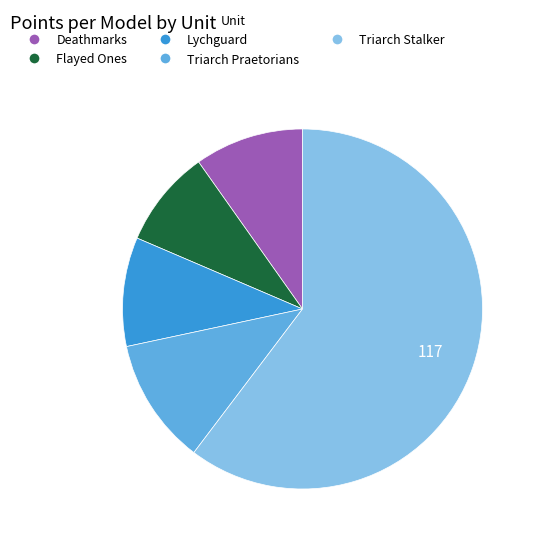

Approximately how many times larger is the value at Lychguard compared to Flayed Ones?

1.1